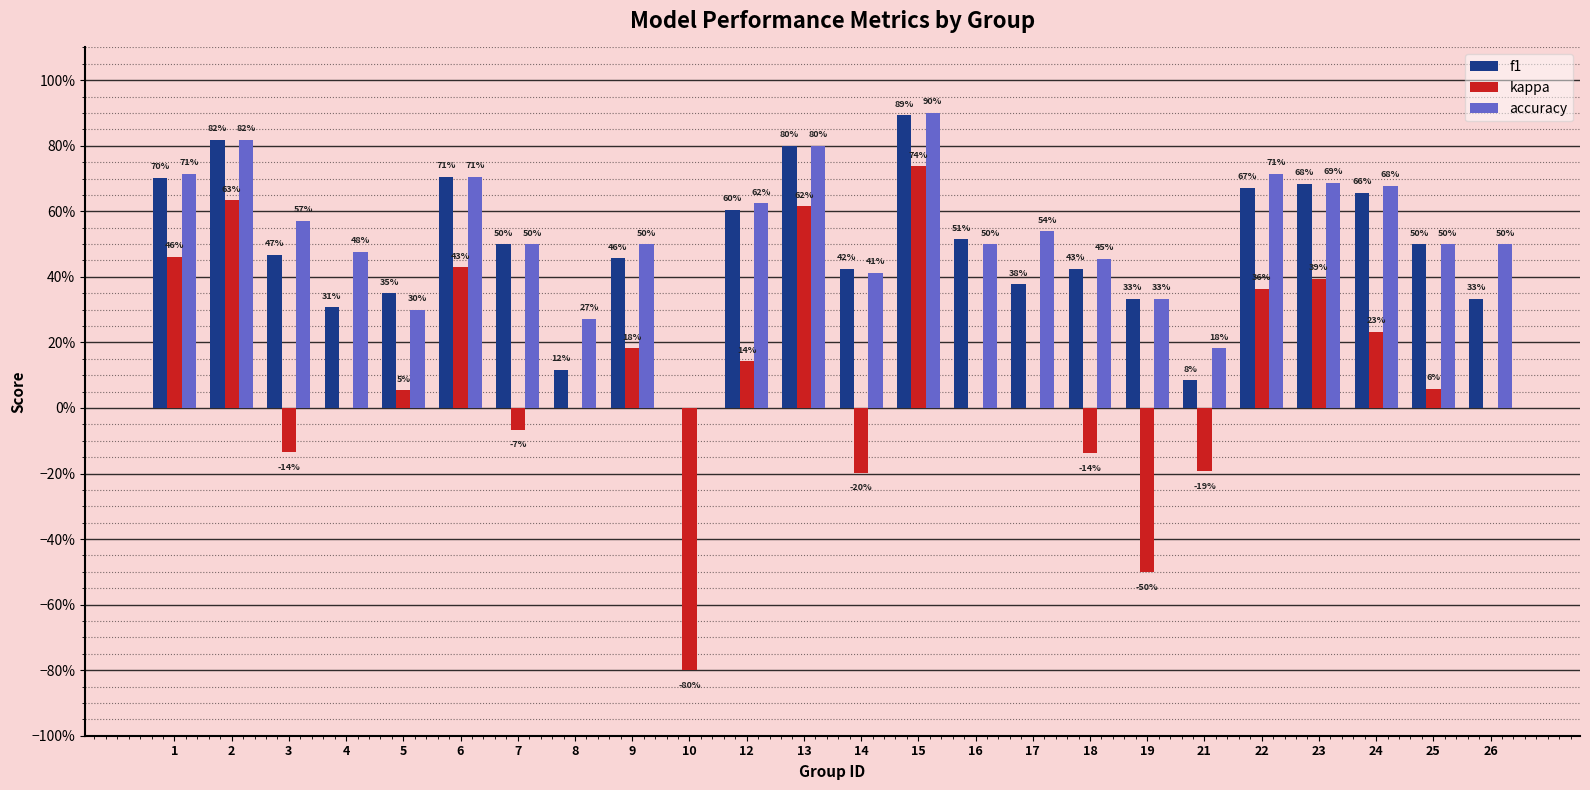

What are all the series names shown in the legend?

f1, kappa, accuracy